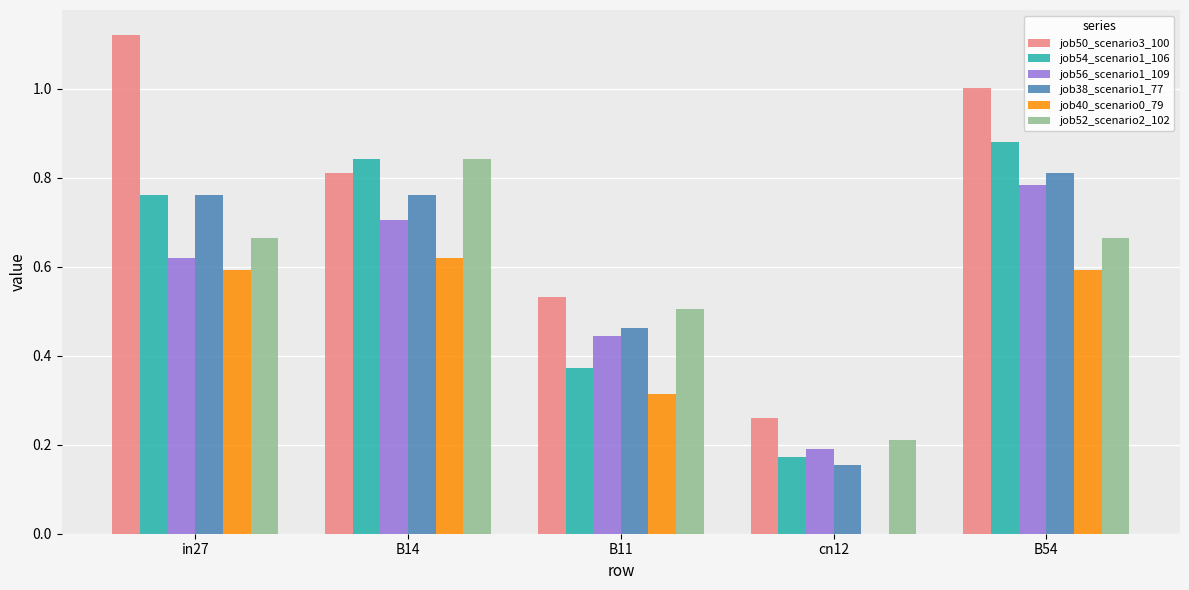

Count the number of data series in this chart.

6